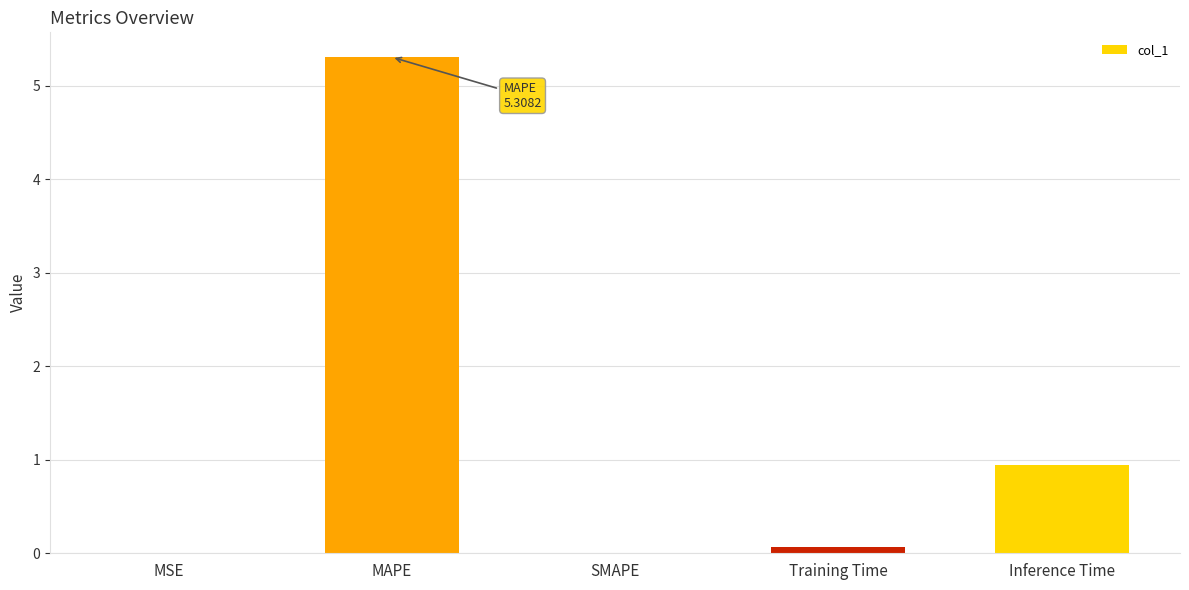

Between MAPE and SMAPE, which is larger?

MAPE